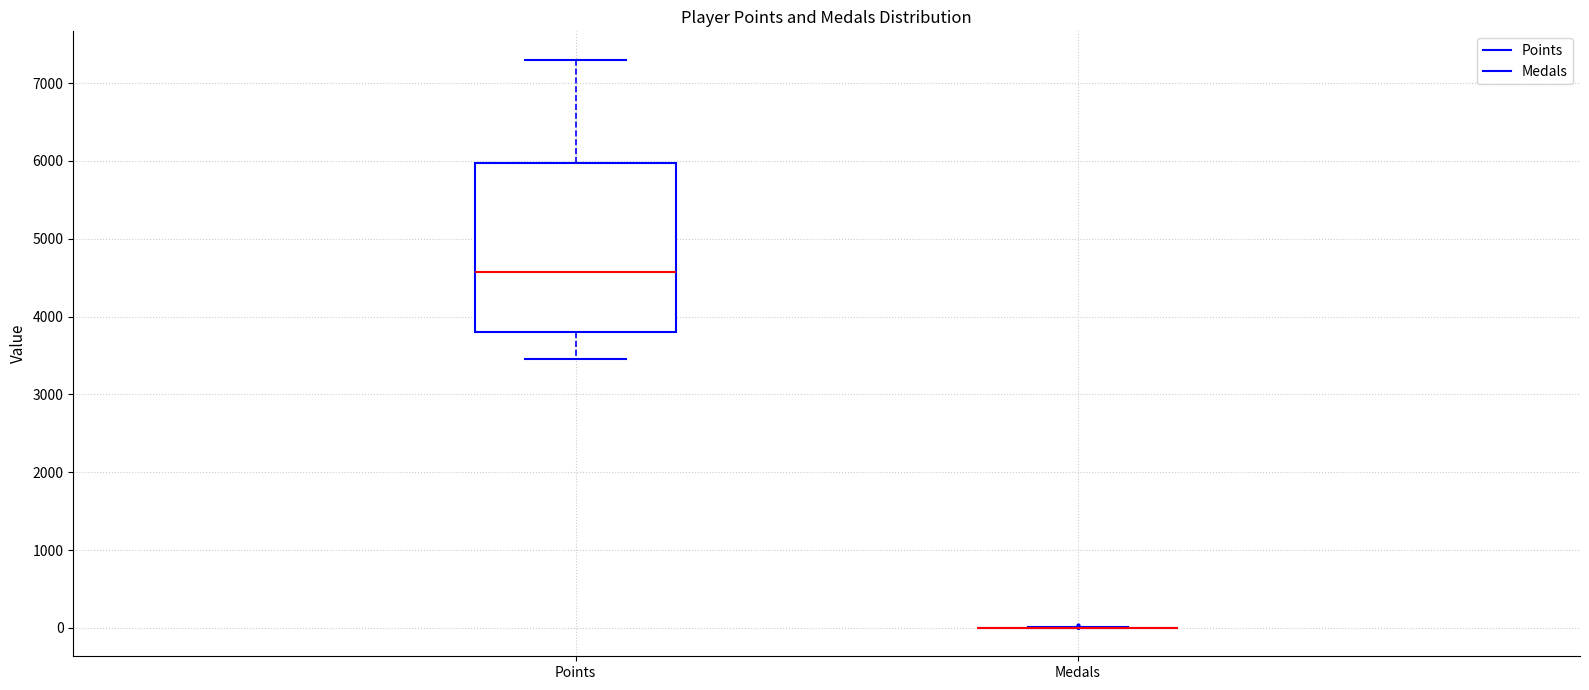

Reading left to right, transcribe this box plot: for each box, give where its median line is, the range the box spans, and where its two whiskers end, as read against the y-axis. The values are not printed on the chart, so give them approximately, as read against the axis.

Points: median 4600, box 3800 to 6000, whiskers 3500 to 7300
Medals: box collapsed to a line at 0, whiskers 0 to 0